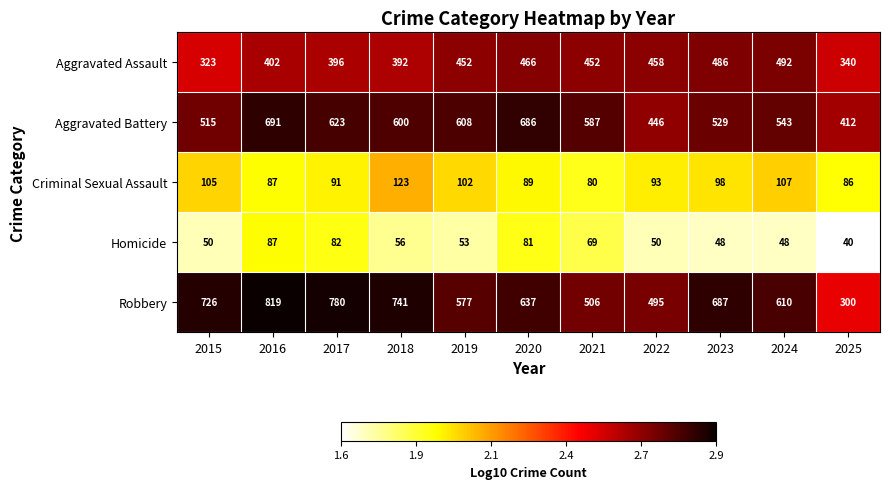

At which category is the sum across all series the highest?

2016